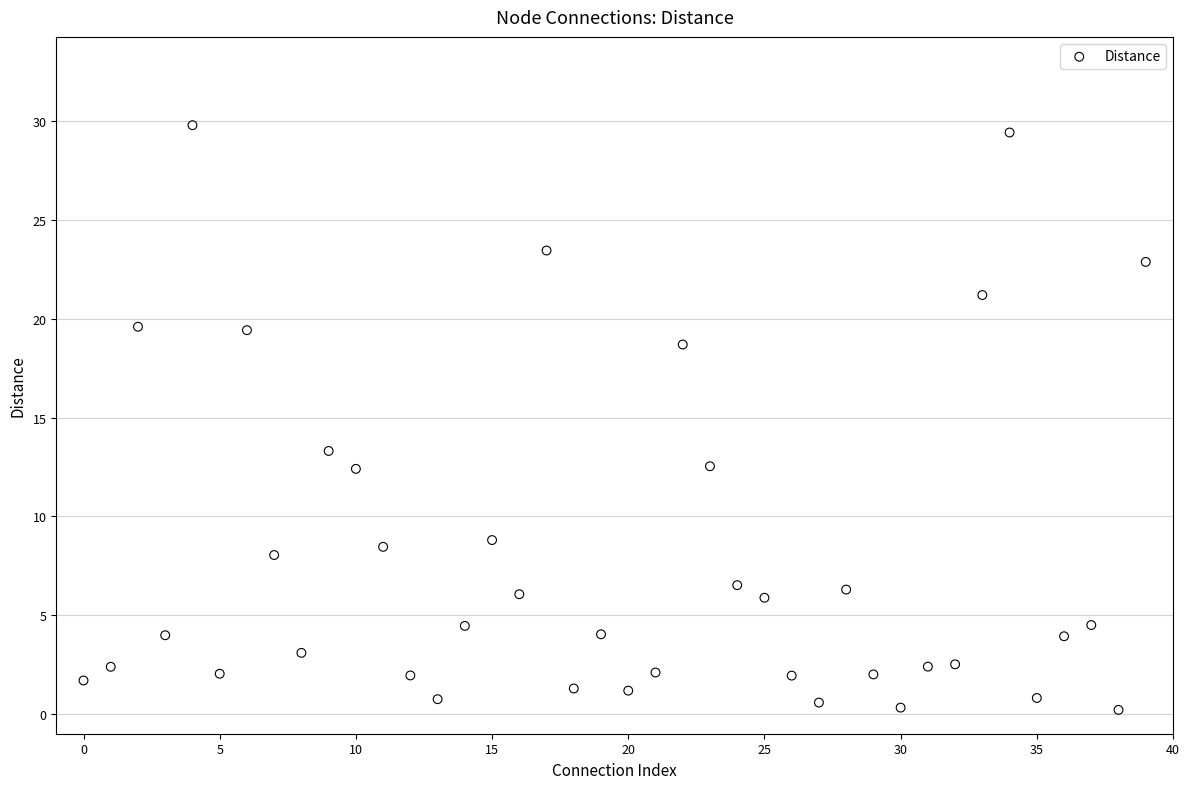

What Y value in the scatter plot is closest to 15?

13.3